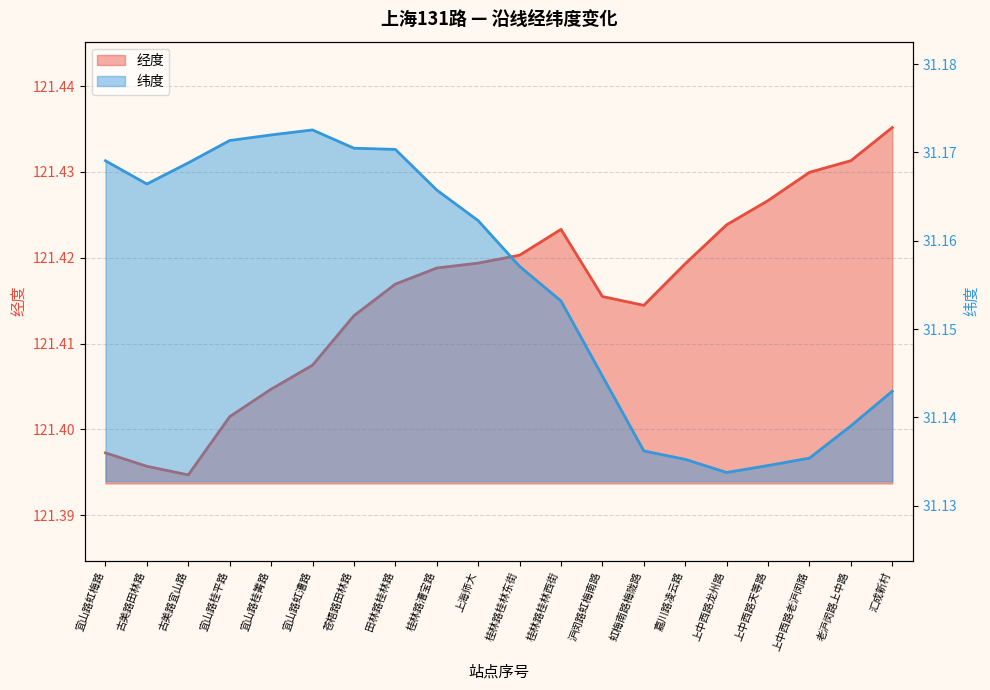

In 纬度, how many points are lower than both neighbors (excluding endpoints)?

2